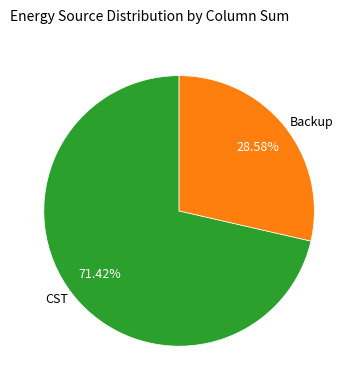

Which category has the biggest portion of the pie?

CST